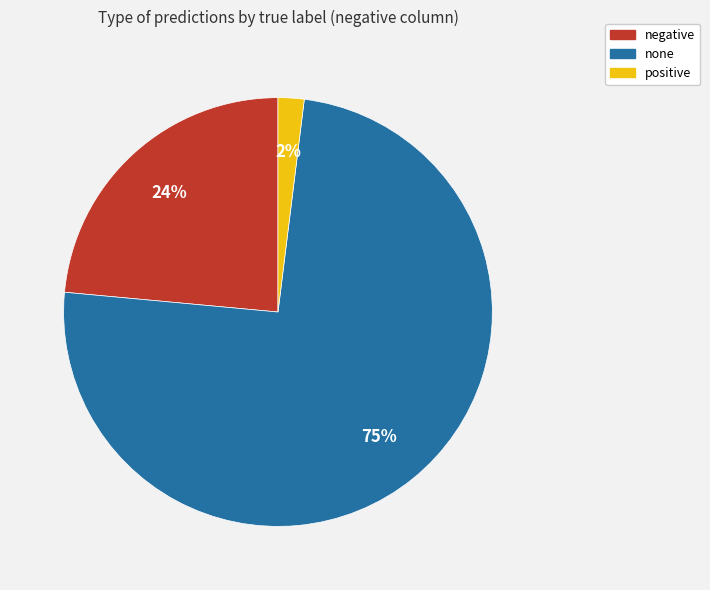

To the nearest percent, what portion does negative represent?

24%